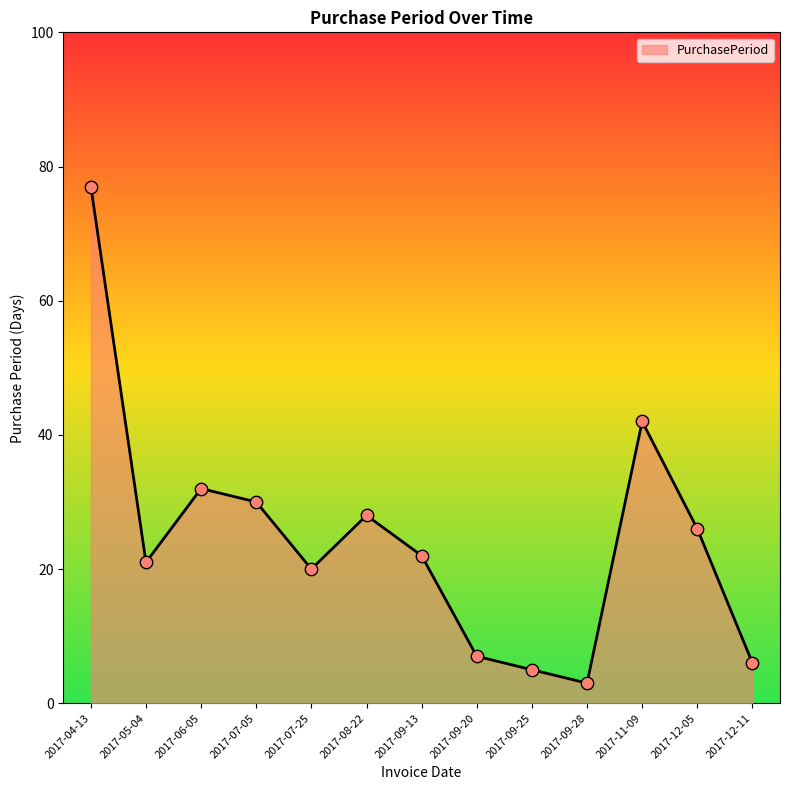

What is the change in value from 2017-08-22 to 2017-12-05?

-2